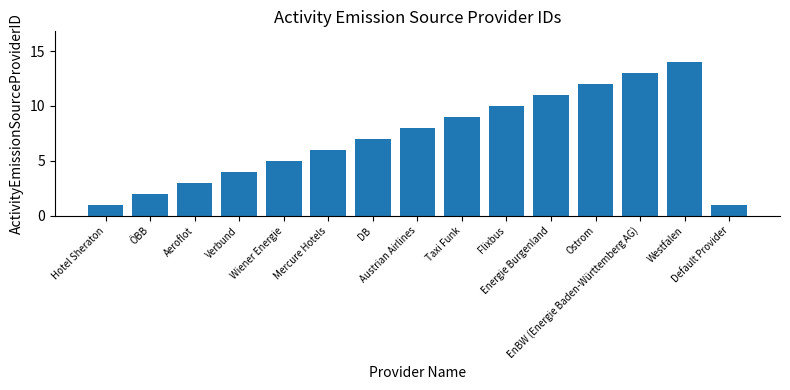

What is the minimum value shown in the chart?

1